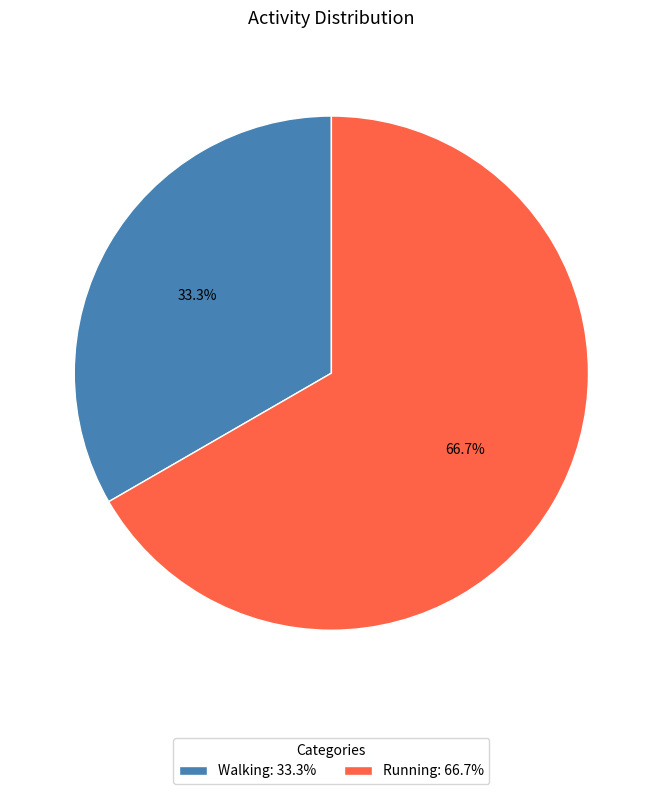

To the nearest percent, what portion does Walking represent?

33%